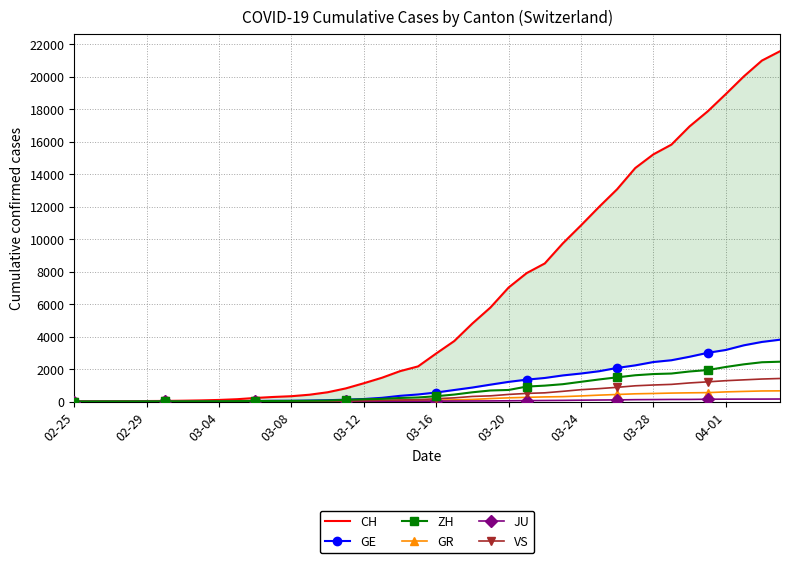

Which series has the widest spread of values?

CH